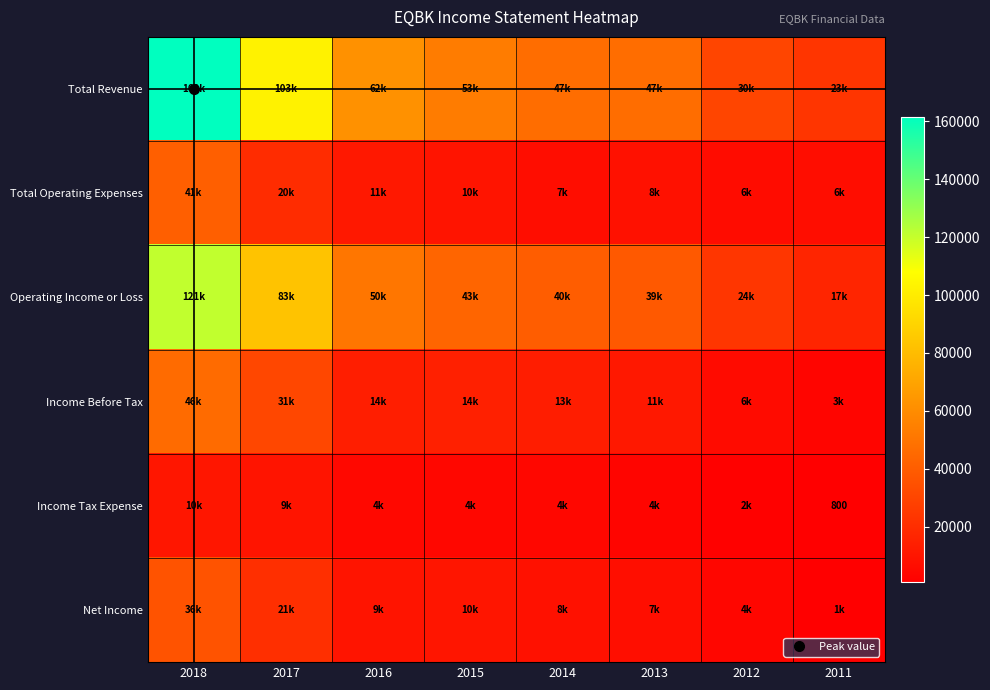

Between 2011 and 2015, which is larger?

2015